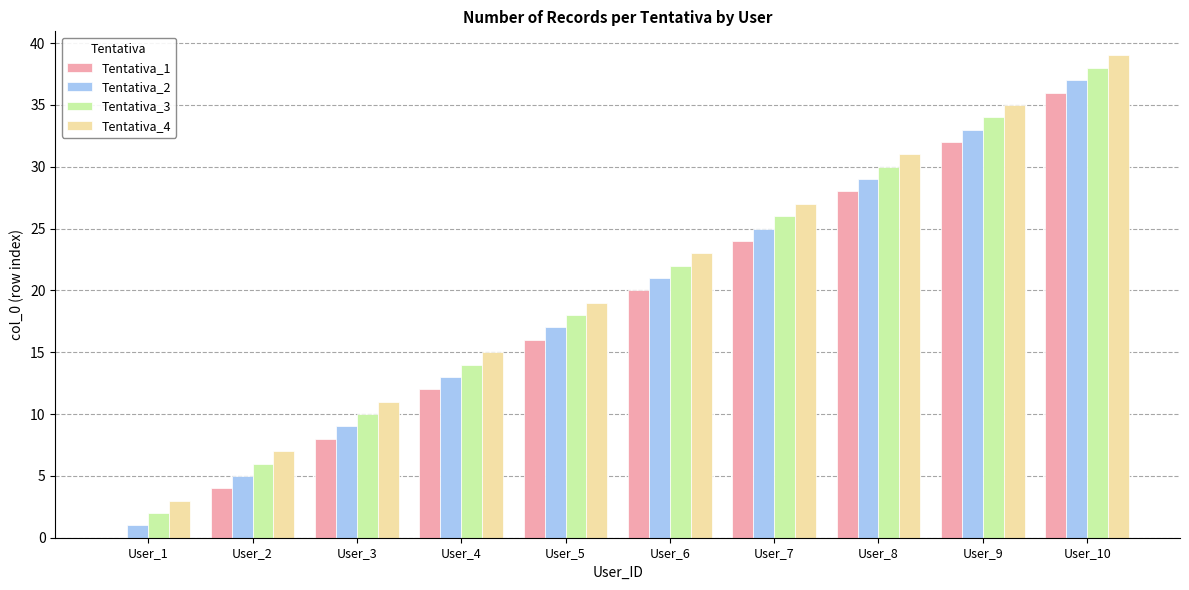

What is the spread (max minus min) of values at User_1?

3